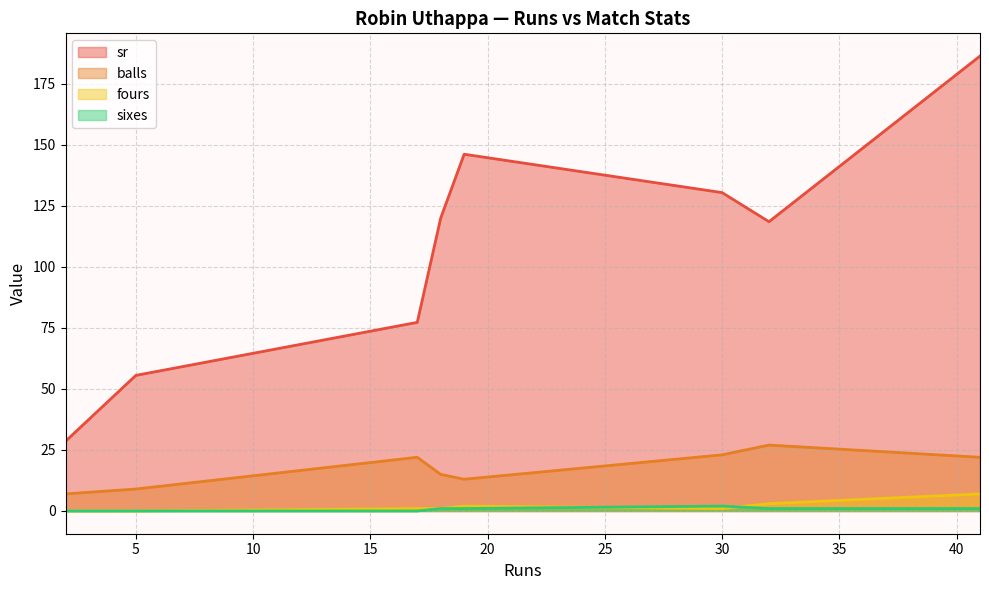

How many categories are shown in the chart?

8